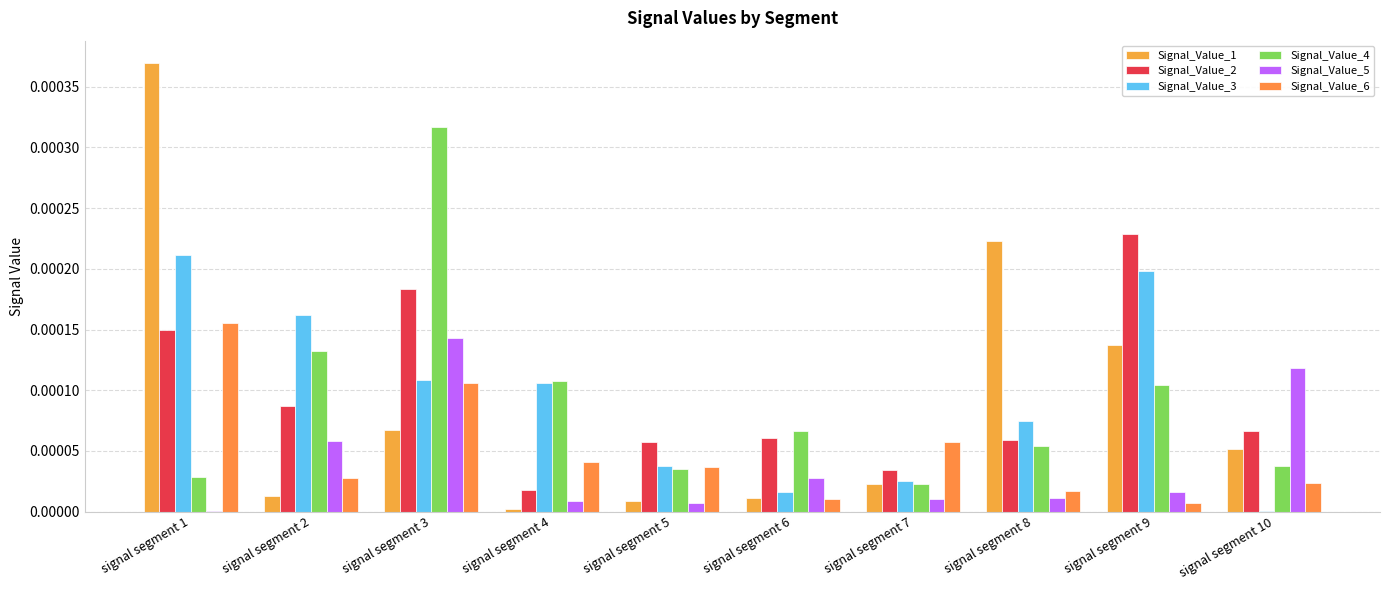

How many categories are shown in the chart?

10